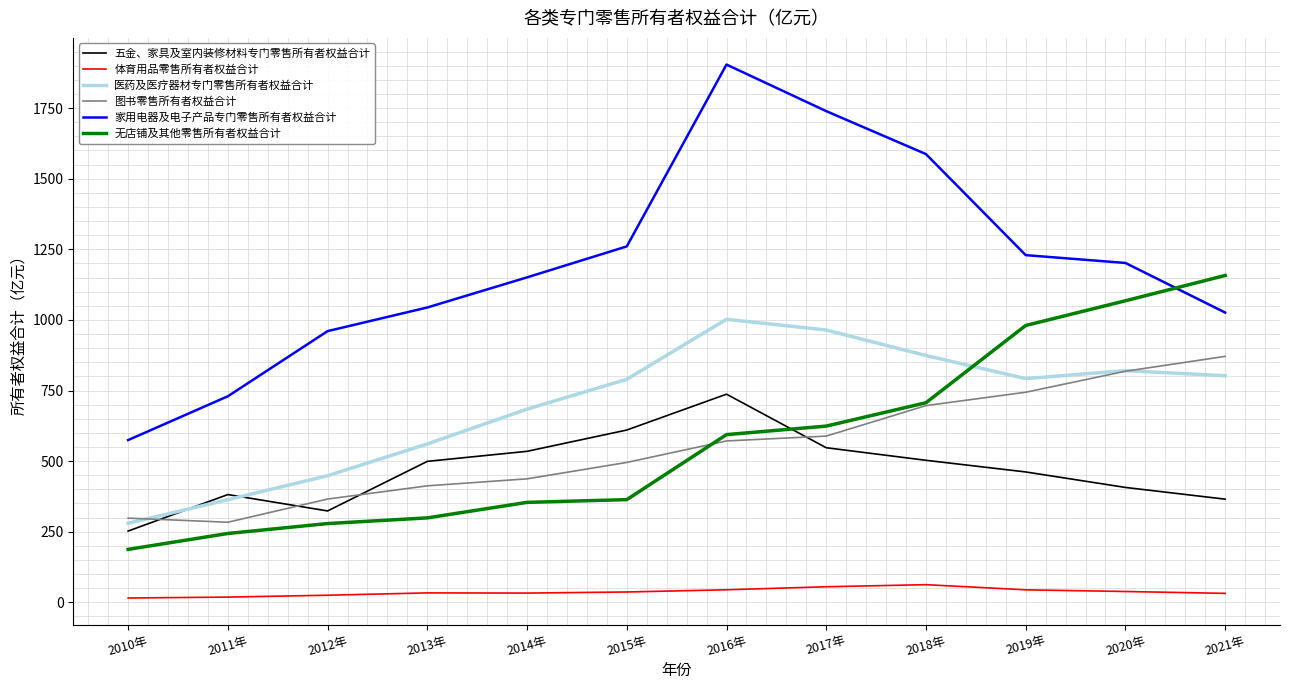

The value of 无店铺及其他零售所有者权益合计 at 2016年 is 593.9. True or false?

True